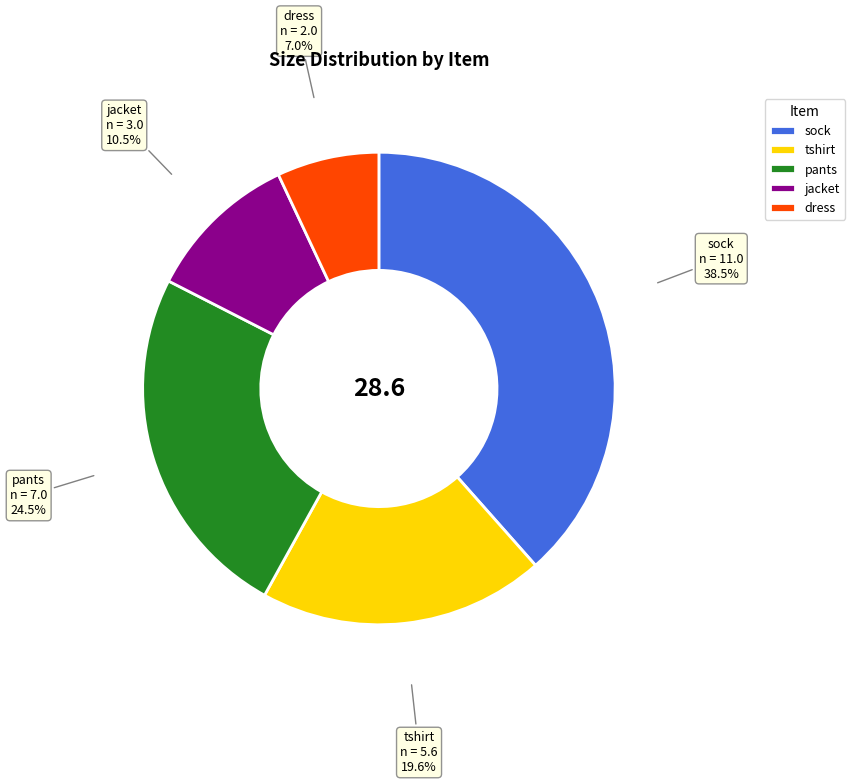

How many slices are in this pie chart?

5